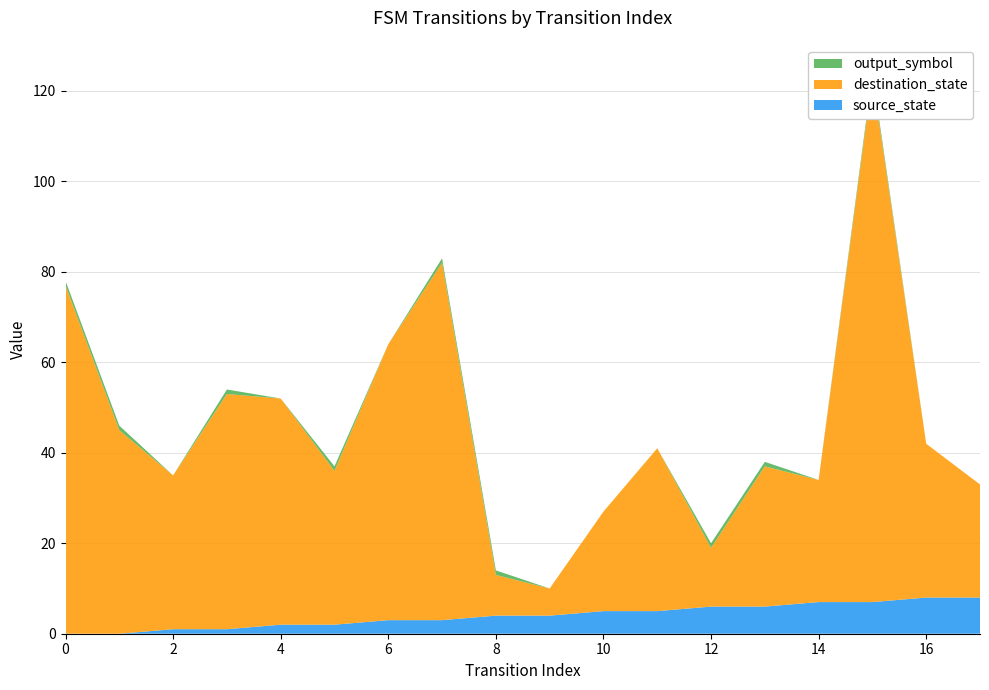

Reading right to left, transcribe all the data shown in this chart.

source_state: 8	8	7	7	6	6	5	5	4	4	3	3	2	2	1	1	0	0
destination_state: 25	34	116	27	31	13	36	22	6	9	79	61	34	50	52	34	45	77
output_symbol: 0	0	1	0	1	1	0	0	0	1	1	0	1	0	1	0	1	1